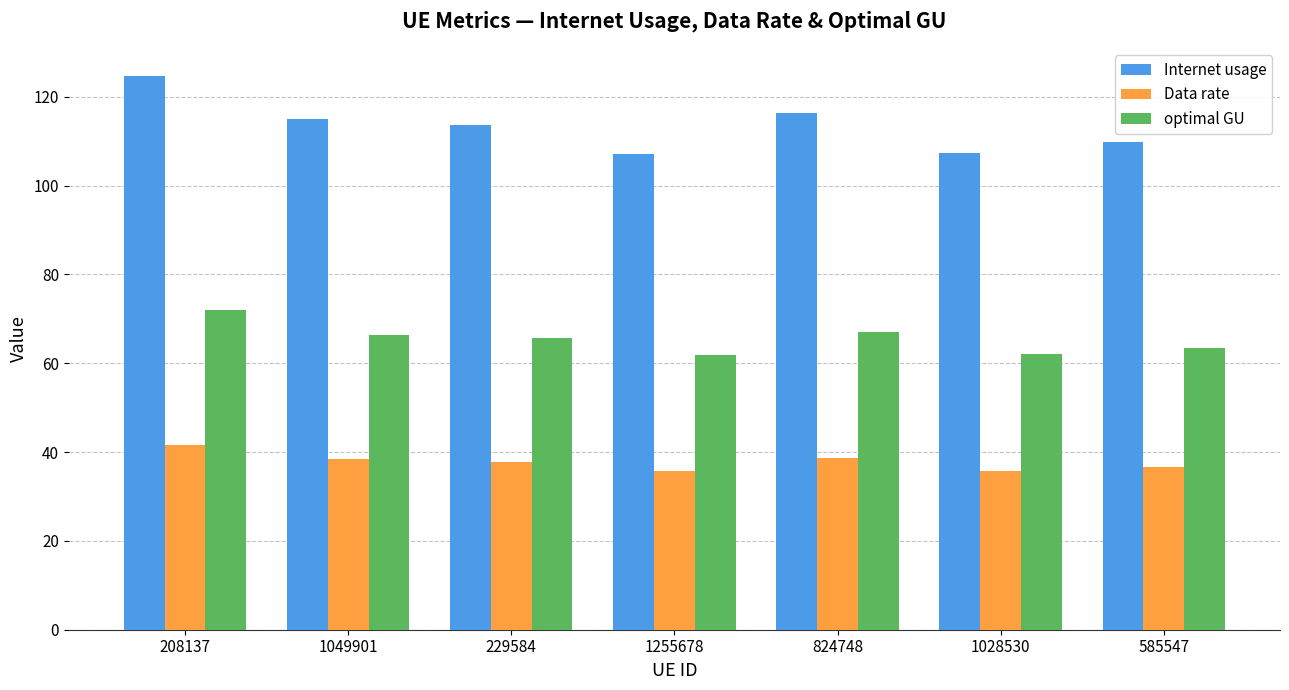

The Internet usage series shows 107.1 at 1255678. True or false?

True